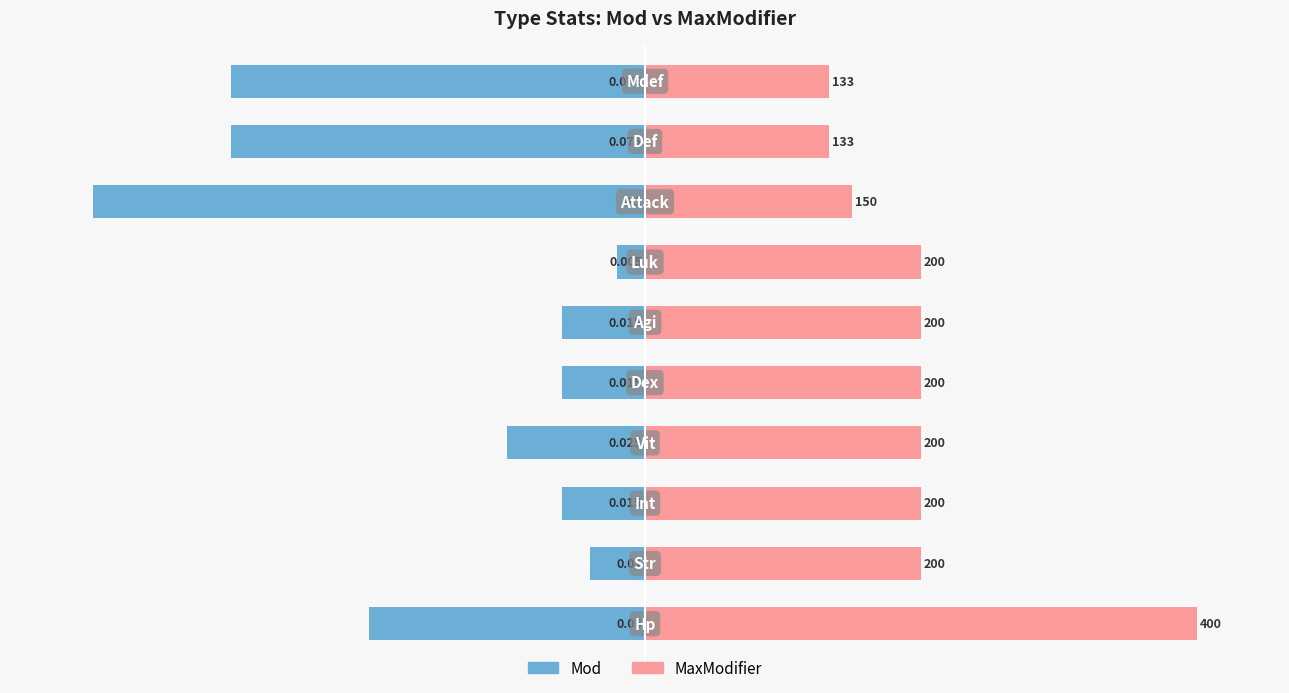

Between 7 and 8, which series saw the biggest shift?

Mod